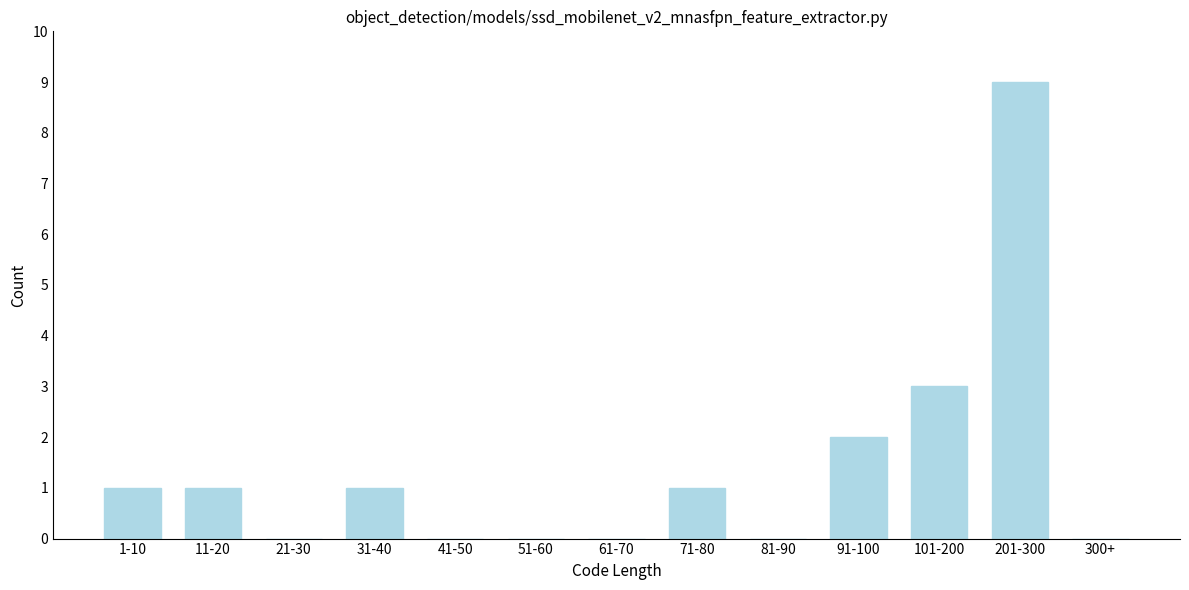

Reading left to right, transcribe all the data shown in this chart.

1-10=1	11-20=1	21-30=0	31-40=1	41-50=0	51-60=0	61-70=0	71-80=1	81-90=0	91-100=2	101-200=3	201-300=9	300+=0